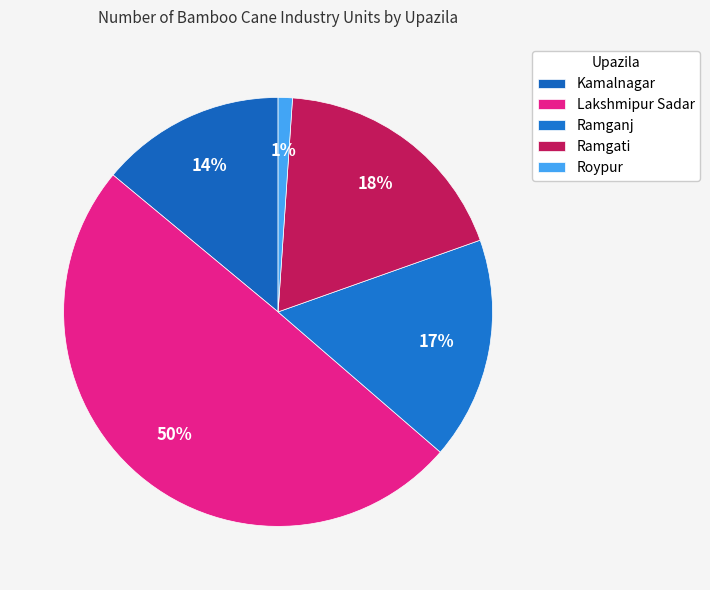

Count the number of slices in the pie.

5